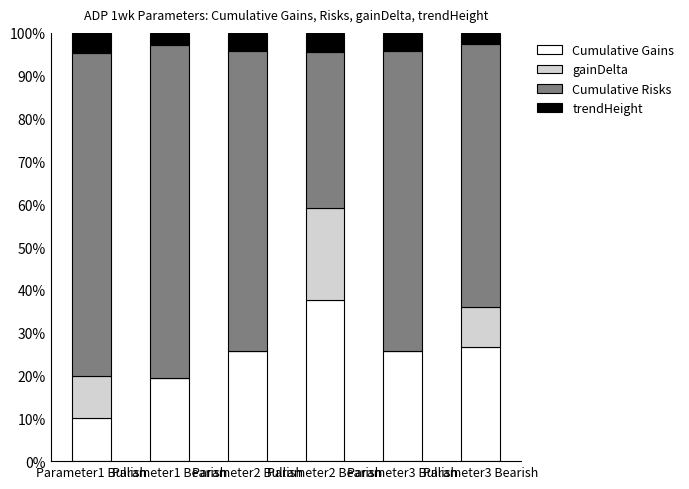

What is the maximum value for Cumulative Gains?

37.6